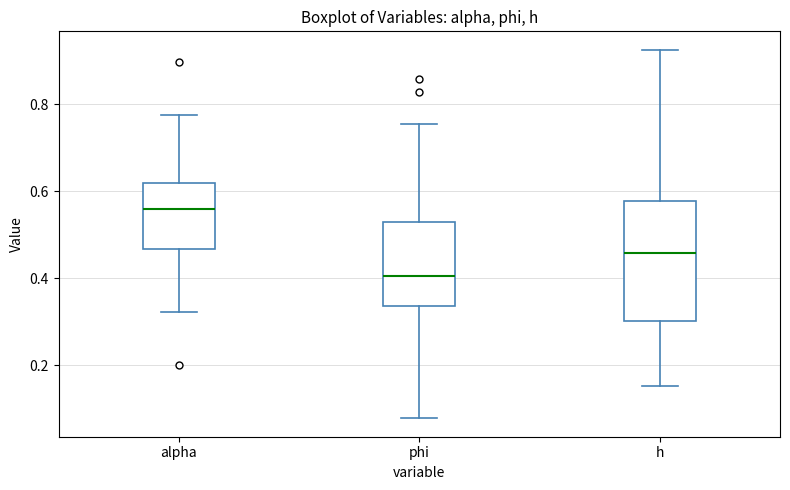

Which box is the tallest, from its lower edge to its upper edge?

h